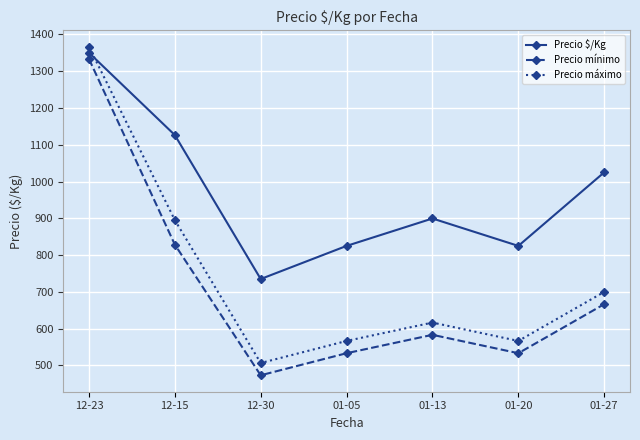

What position from the right is 12-15?

6